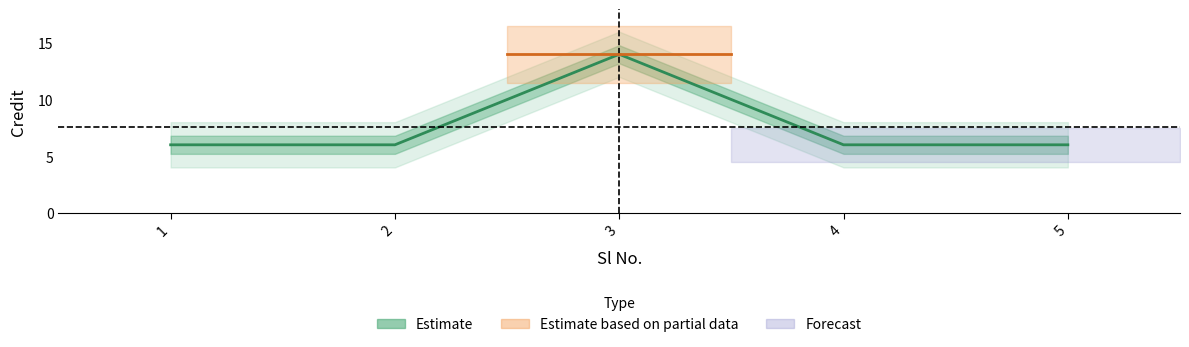

Where is the data nearest to the value 10?

1